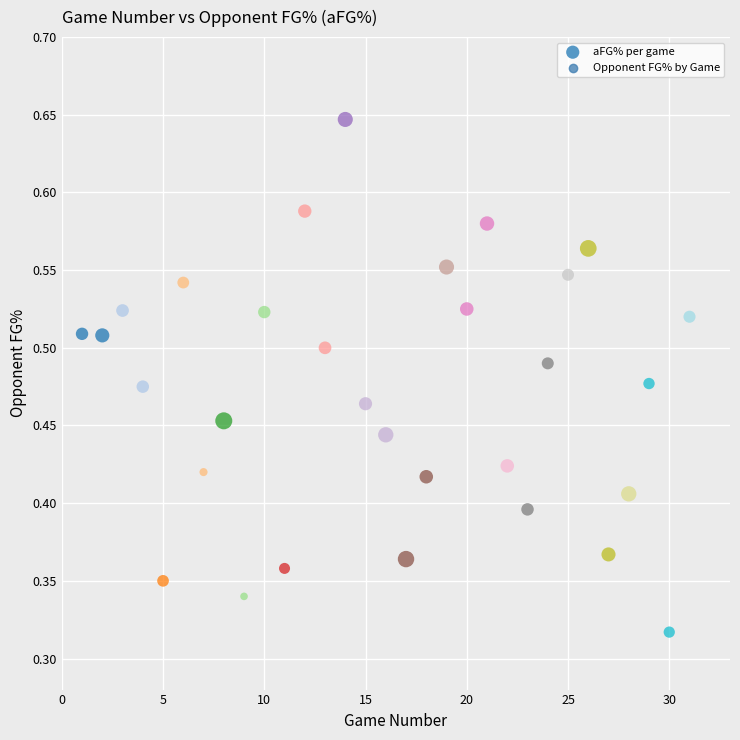

What is the range of X values (max minus min)?

30.0